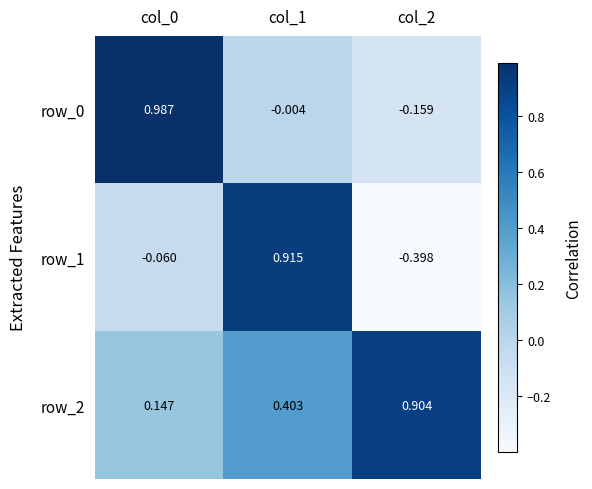

Is the value of row_0 at col_2 greater than the value of row_1 at col_0?

No